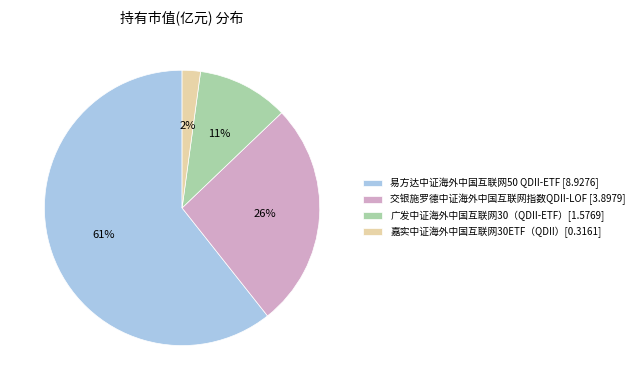

Which slice represents more than half of the pie?

易方达中证海外中国互联网50 QDII-ETF [8.9276]